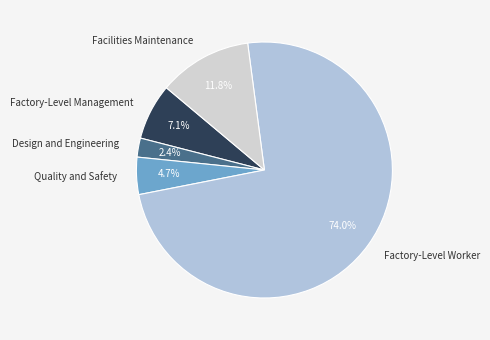

Which slice represents more than half of the pie?

Factory-Level Worker